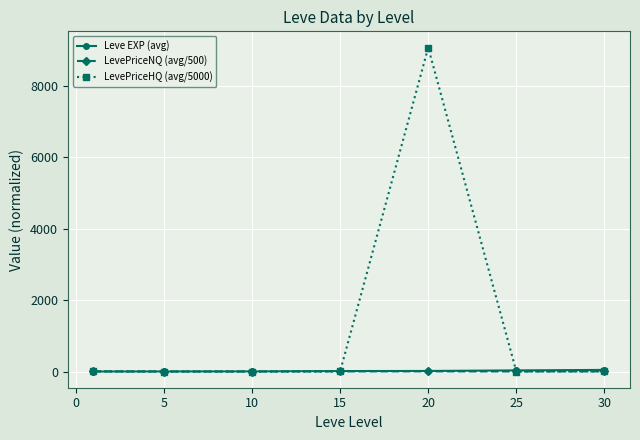

What is the value of the LevePriceHQ (avg/5000) point at the 4th from the left?

1.2